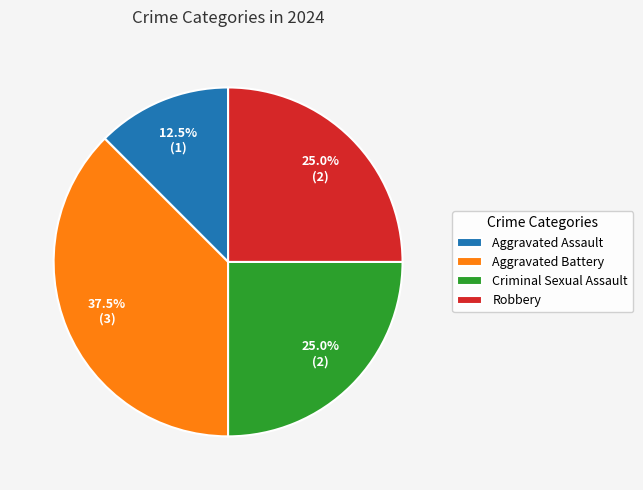

What is the smallest slice in the pie chart?

Aggravated Assault